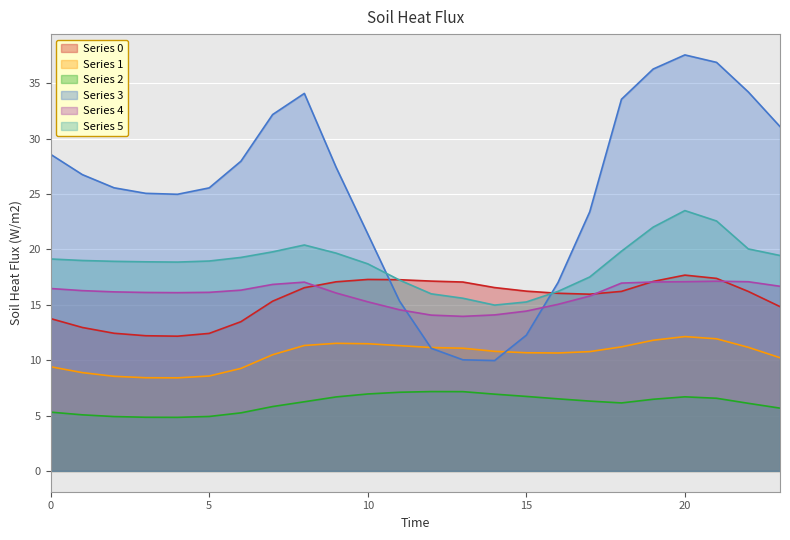

How many lines are shown in the chart?

6